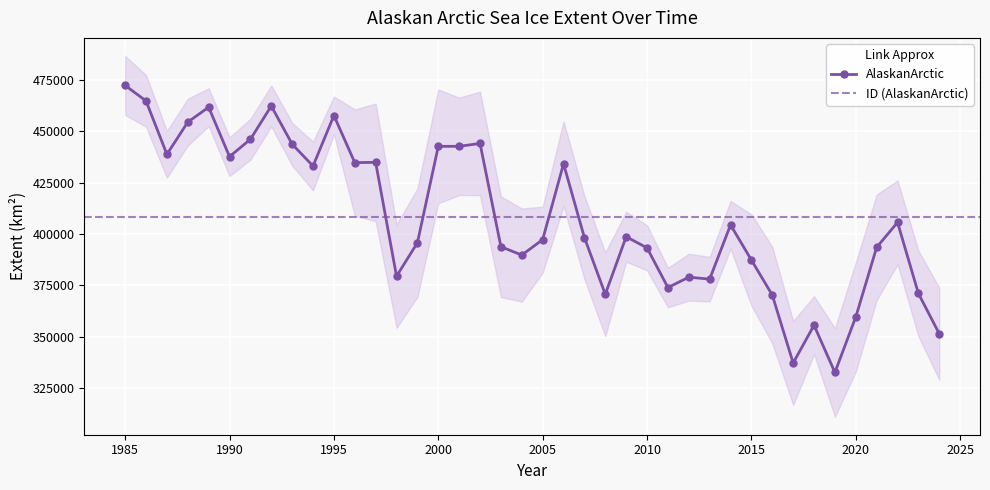

Reading left to right, extract all data points from this chart.

472442.7	464906.6	438865.1	454573.2	461845.6	437741.2	446216.0	462426.4	443812.0	433169.1	457794.2	434838.5	434951.1	379472.9	395798.3	442763.9	442771.6	444182.0	393835.8	389780.5	397301.3	434272.6	398295.9	370670.7	398711.8	393295.0	373950.4	378998.8	378053.0	404486.1	387345.7	370290.2	337183.5	355584.8	332579.8	359639.4	393547.3	405708.2	371052.6	351419.5